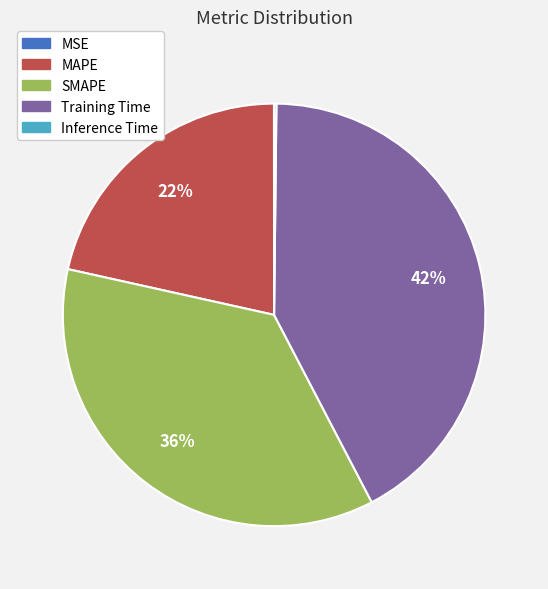

Is there a majority slice in this chart?

No